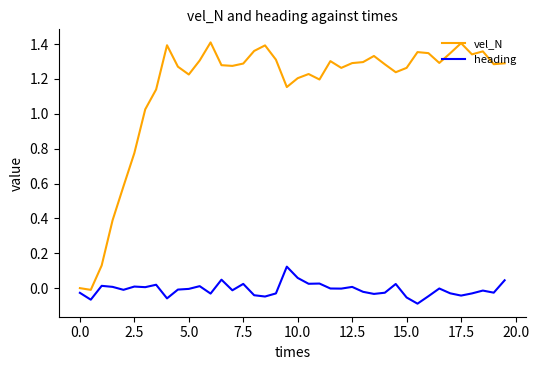

Which series has the widest spread of values?

vel_N